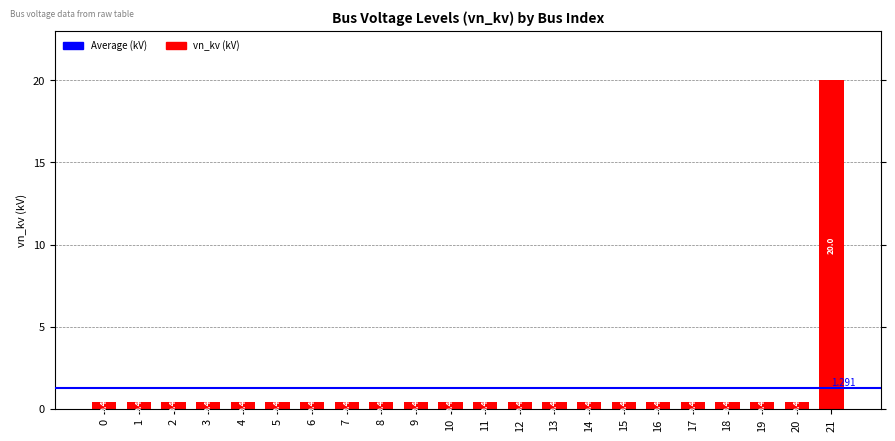

How many bars are there in total?

22